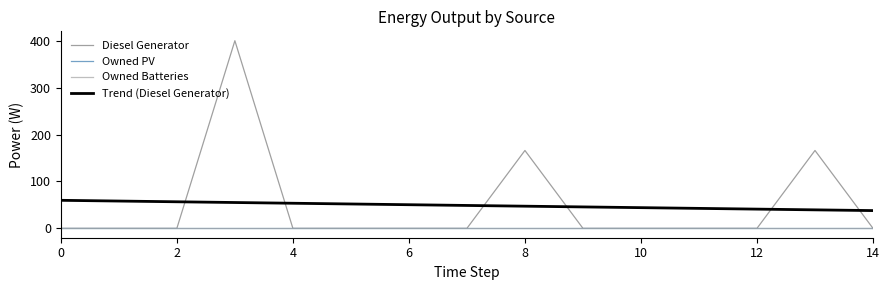

True or false: Trend (Diesel Generator) and Diesel Generator intersect in this chart.

True